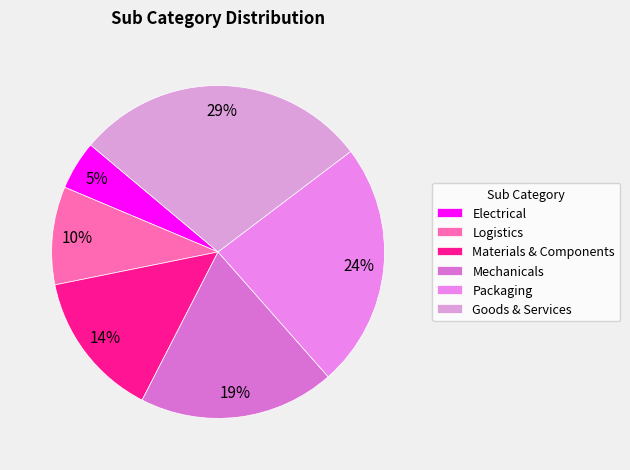

Count the number of slices in the pie.

6